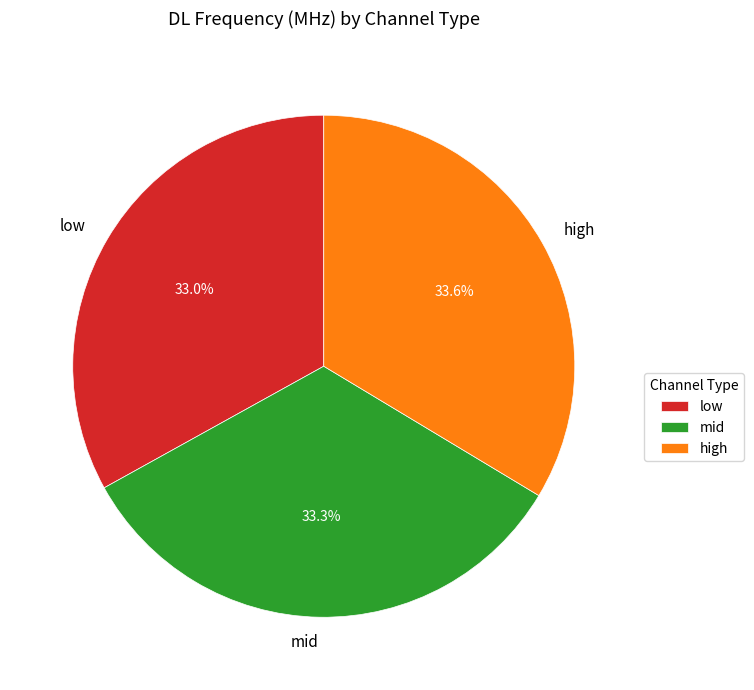

What percentage do high and mid together represent?

67.0%